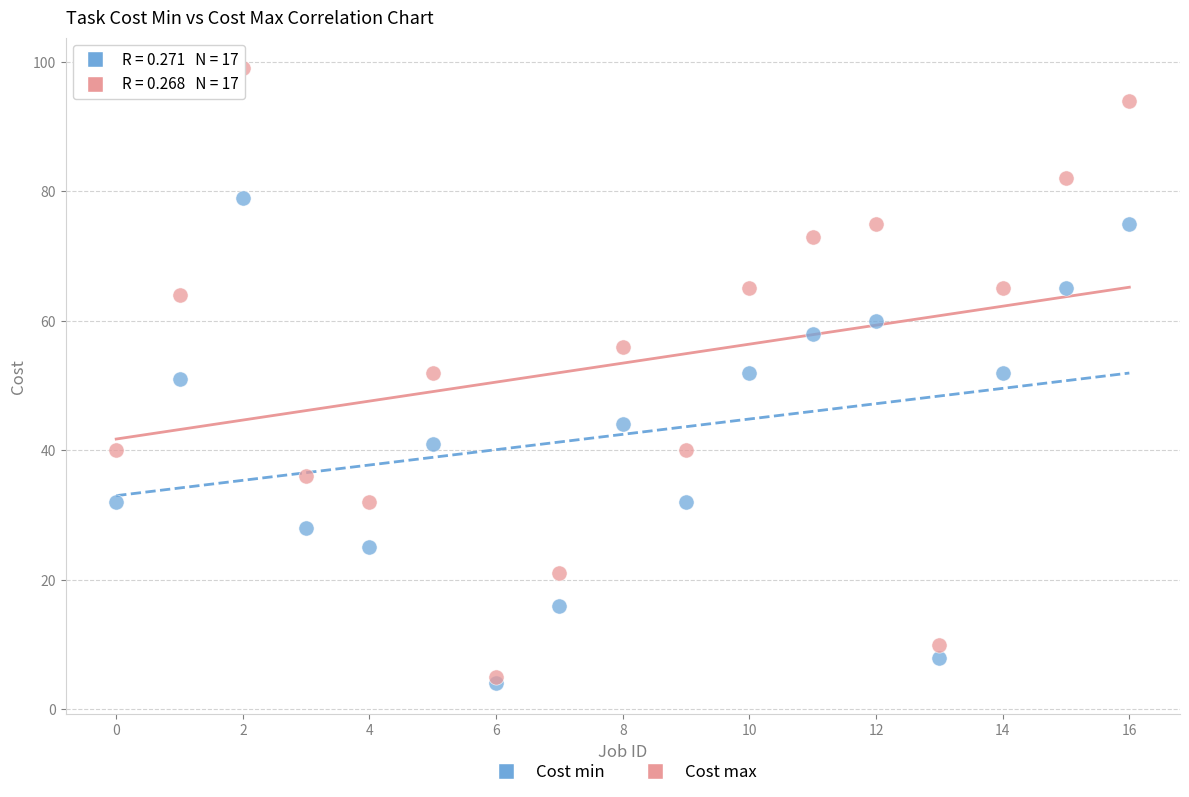

Which series has the widest spread of Y values?

Cost max